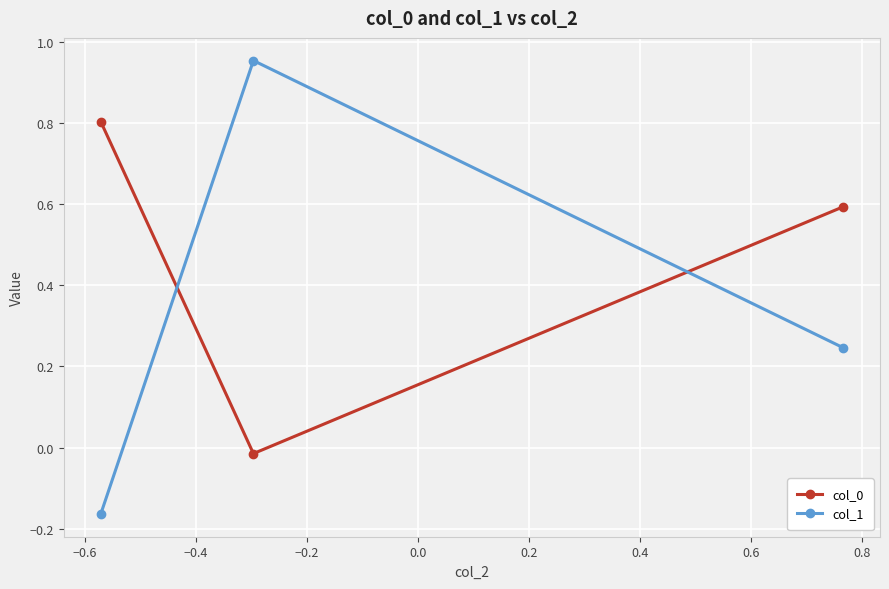

Which series has the largest range (max minus min)?

col_1